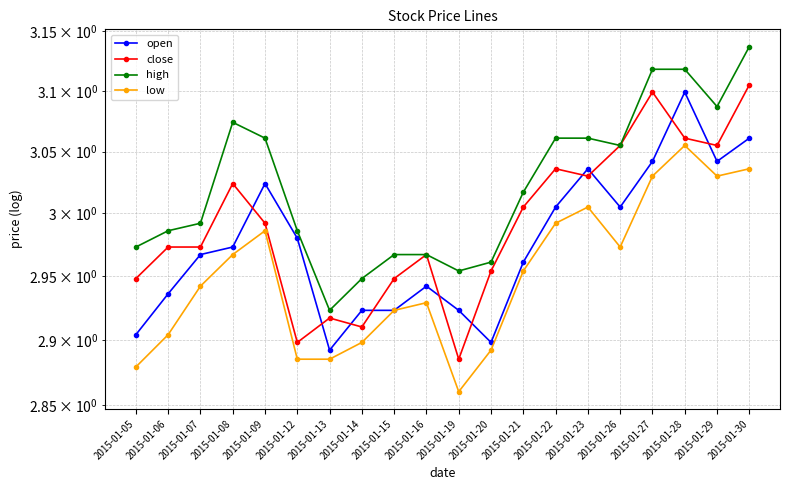

Reading left to right, transcribe all the data shown in this chart.

open: 2015-01-05=2.9	2015-01-06=2.9	2015-01-07=3.0	2015-01-08=3.0	2015-01-09=3.0	2015-01-12=3.0	2015-01-13=2.9	2015-01-14=2.9	2015-01-15=2.9	2015-01-16=2.9	2015-01-19=2.9	2015-01-20=2.9	2015-01-21=3.0	2015-01-22=3.0	2015-01-23=3.0	2015-01-26=3.0	2015-01-27=3.0	2015-01-28=3.1	2015-01-29=3.0	2015-01-30=3.1
close: 2015-01-05=2.9	2015-01-06=3.0	2015-01-07=3.0	2015-01-08=3.0	2015-01-09=3.0	2015-01-12=2.9	2015-01-13=2.9	2015-01-14=2.9	2015-01-15=2.9	2015-01-16=3.0	2015-01-19=2.9	2015-01-20=3.0	2015-01-21=3.0	2015-01-22=3.0	2015-01-23=3.0	2015-01-26=3.1	2015-01-27=3.1	2015-01-28=3.1	2015-01-29=3.1	2015-01-30=3.1
high: 2015-01-05=3.0	2015-01-06=3.0	2015-01-07=3.0	2015-01-08=3.1	2015-01-09=3.1	2015-01-12=3.0	2015-01-13=2.9	2015-01-14=2.9	2015-01-15=3.0	2015-01-16=3.0	2015-01-19=3.0	2015-01-20=3.0	2015-01-21=3.0	2015-01-22=3.1	2015-01-23=3.1	2015-01-26=3.1	2015-01-27=3.1	2015-01-28=3.1	2015-01-29=3.1	2015-01-30=3.1
low: 2015-01-05=2.9	2015-01-06=2.9	2015-01-07=2.9	2015-01-08=3.0	2015-01-09=3.0	2015-01-12=2.9	2015-01-13=2.9	2015-01-14=2.9	2015-01-15=2.9	2015-01-16=2.9	2015-01-19=2.9	2015-01-20=2.9	2015-01-21=3.0	2015-01-22=3.0	2015-01-23=3.0	2015-01-26=3.0	2015-01-27=3.0	2015-01-28=3.1	2015-01-29=3.0	2015-01-30=3.0